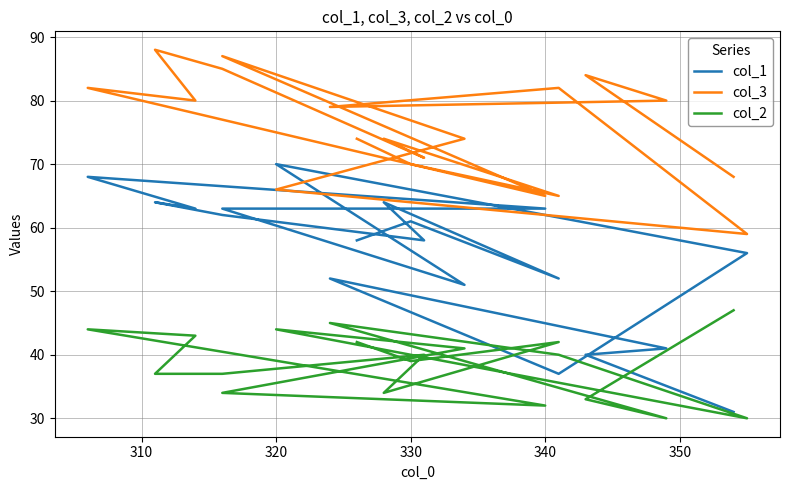

Does the chart have visible grid lines?

Yes